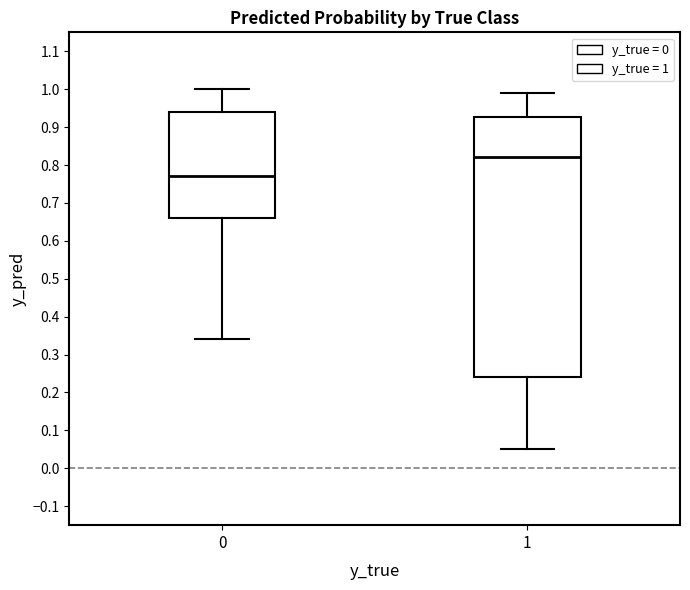

Reading left to right, transcribe this box plot: for each box, give where its median line is, the range the box spans, and where its two whiskers end, as read against the y-axis. The values are not printed on the chart, so give them approximately, as read against the axis.

0: median 0.77, box 0.66 to 0.94, whiskers 0.34 to 1.00
1: median 0.82, box 0.24 to 0.93, whiskers 0.05 to 0.99